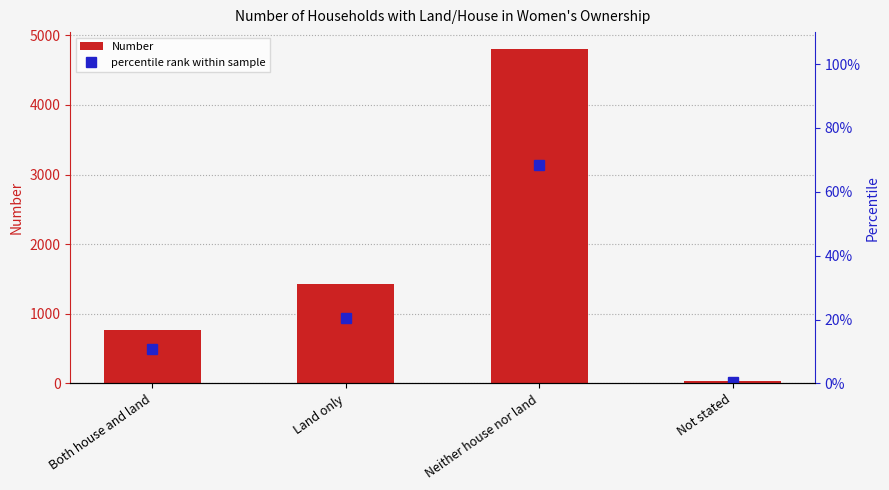

What value does the Number series have at Neither house nor land?

4804